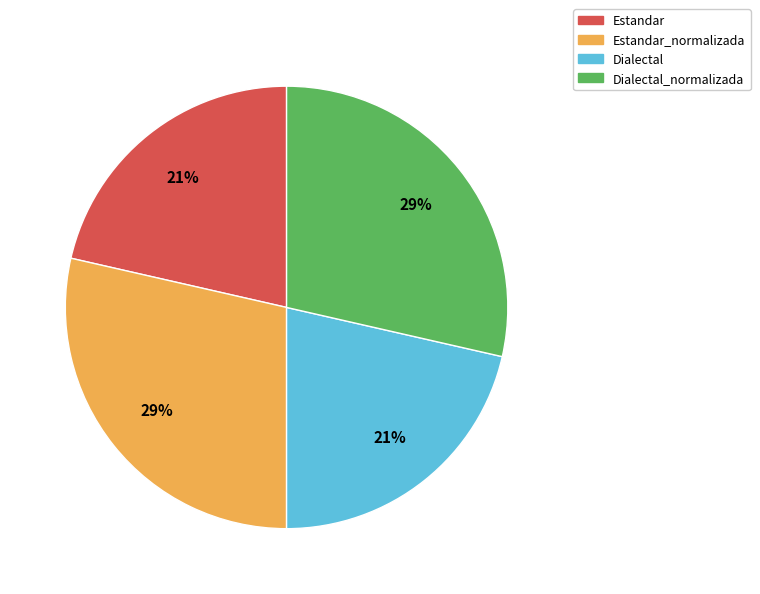

To the nearest percent, what is the average slice percentage?

25%